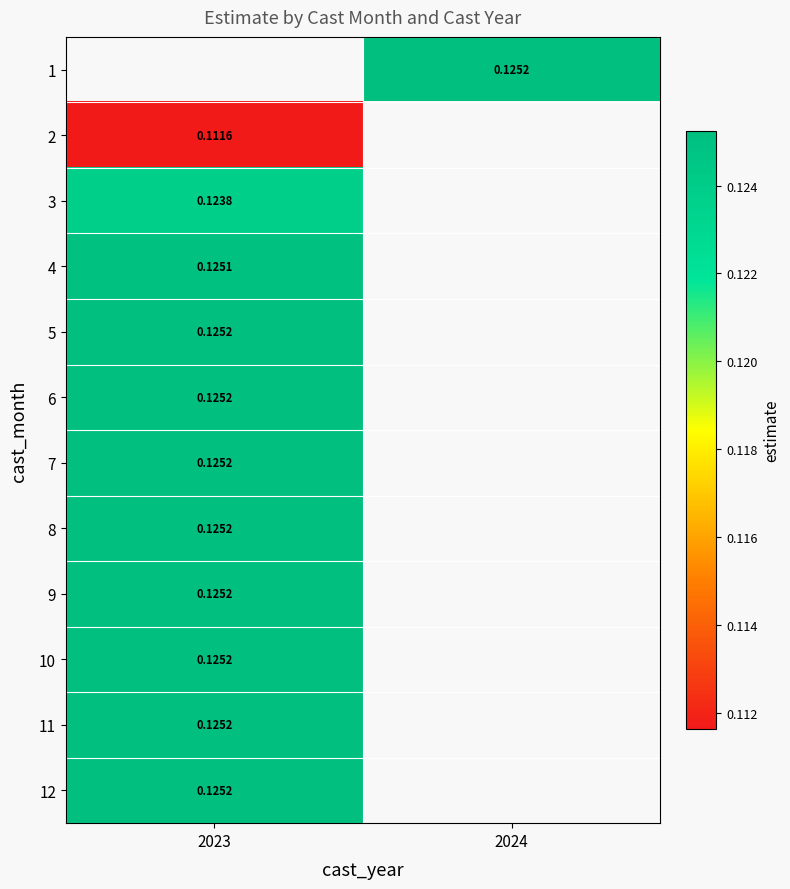

Which has a higher value, 2024 or 2023?

2023